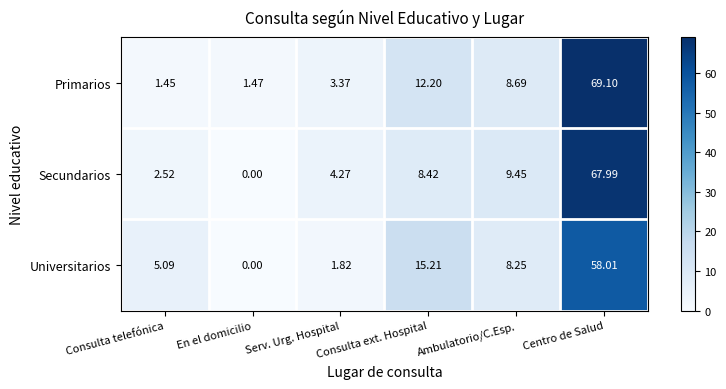

Between Consulta telefónica and Serv. Urg. Hospital, which series saw the biggest shift?

Universitarios